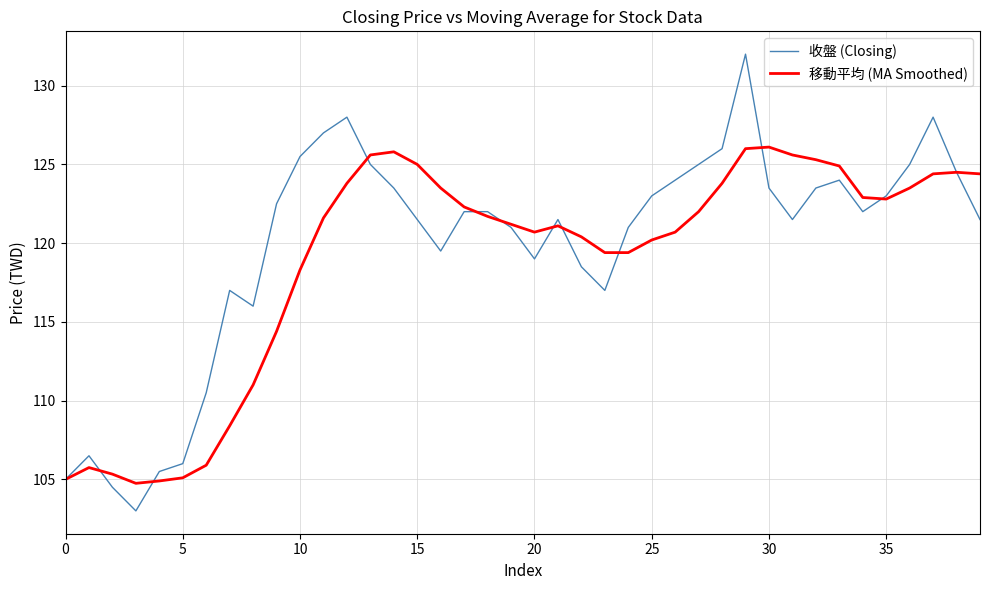

What is the maximum value shown in the chart?

132.0